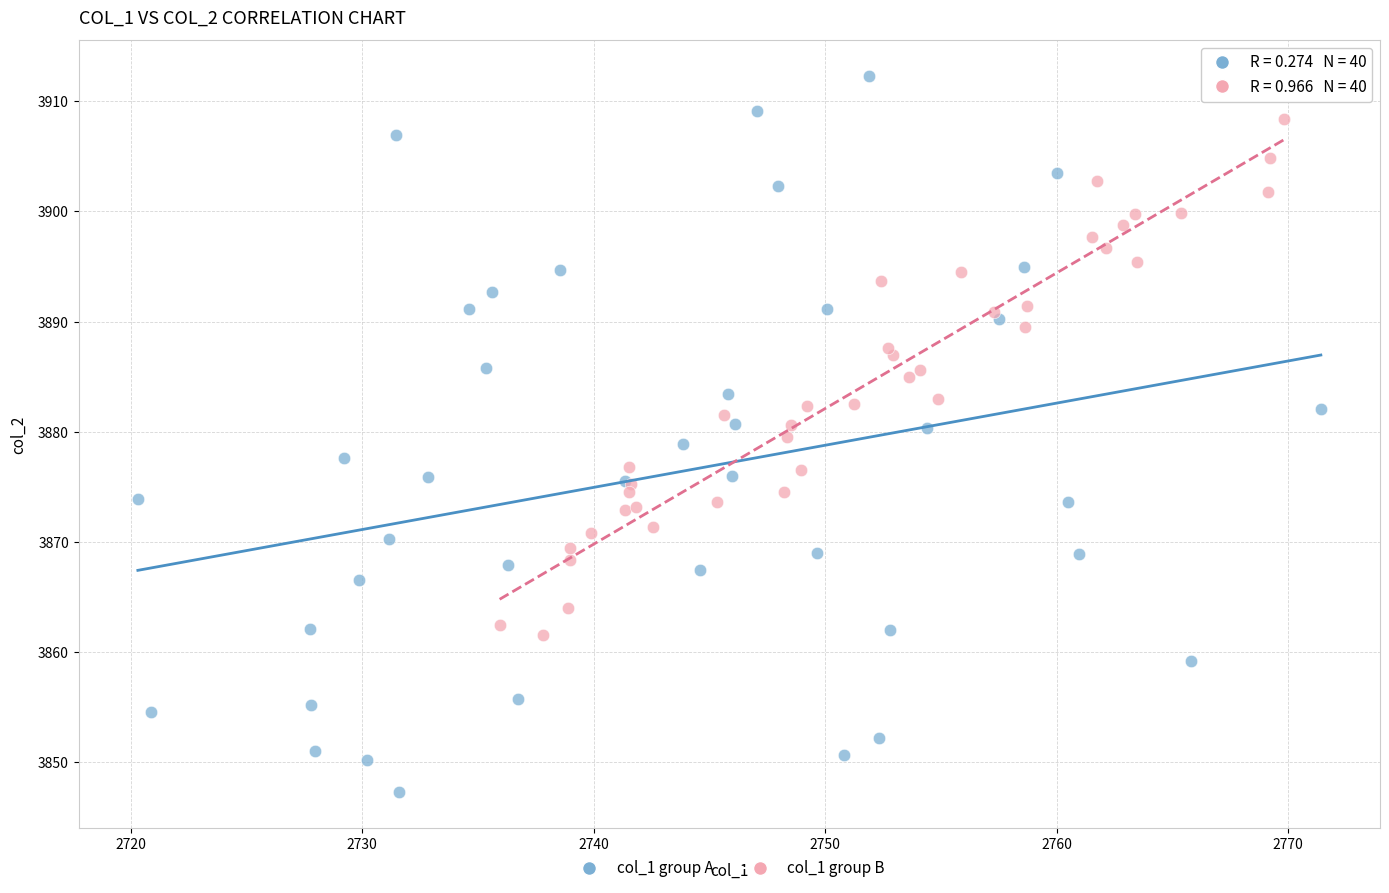

What are all the series names shown in the legend?

col_1 group A, col_1 group B